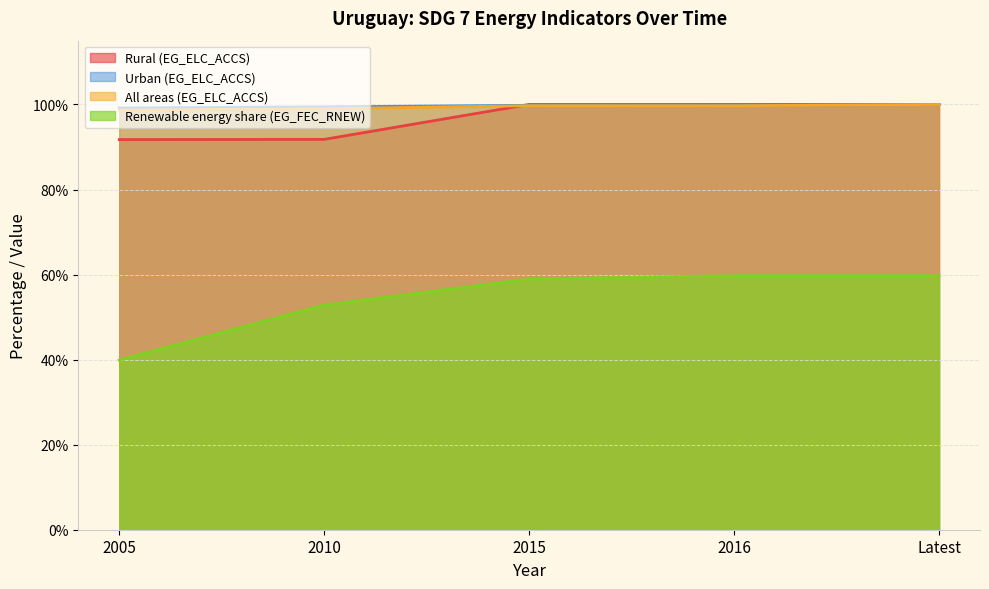

Between 2016 and 2015, which is larger?

2016